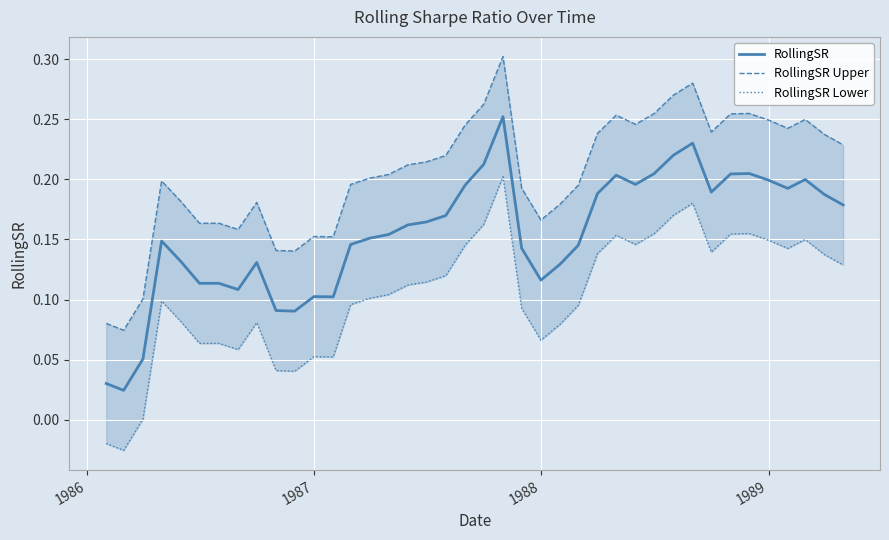

Which label corresponds to the smallest value in the chart?

1986